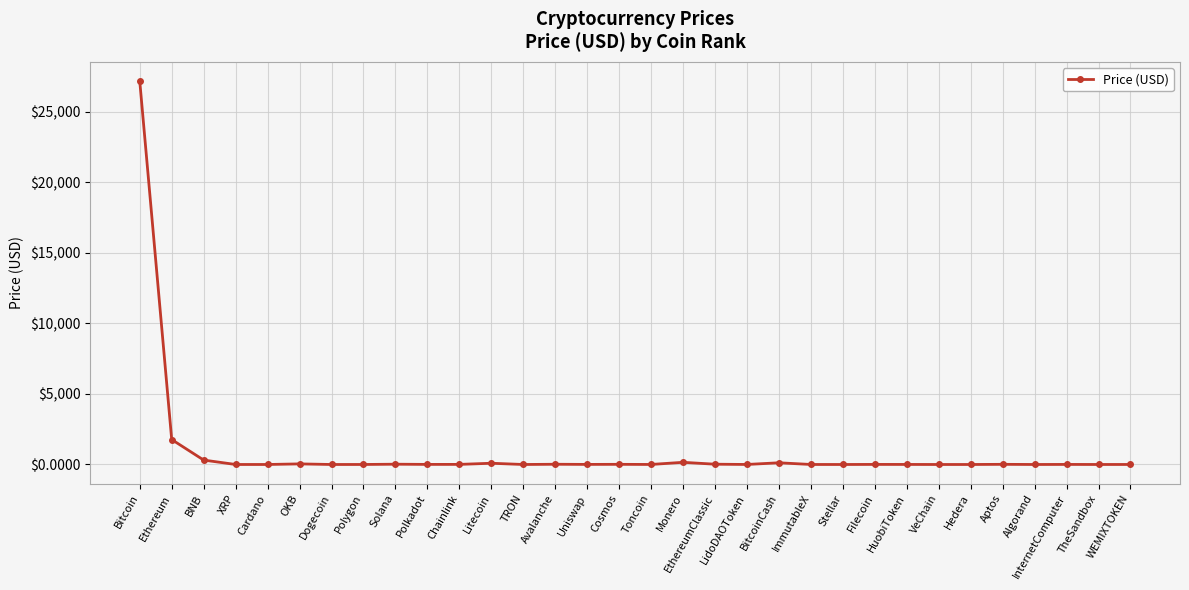

True or false: the data has more than 0 interior local peaks.

True